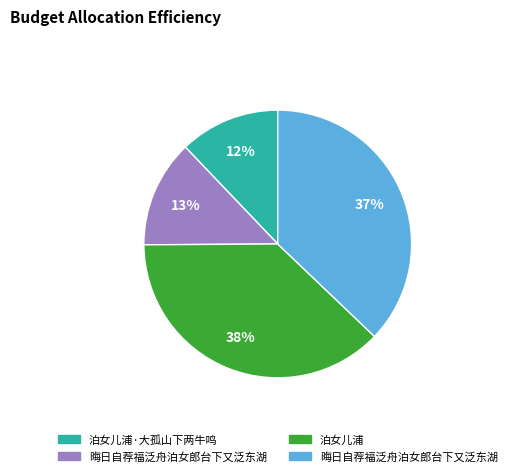

To the nearest percent, what is the difference between the largest and smallest slice percentages?

26%